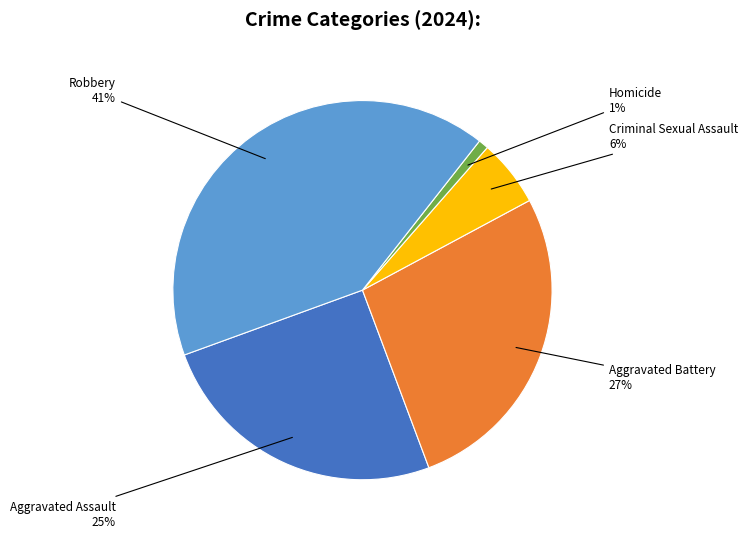

How many segments does this pie chart have?

5